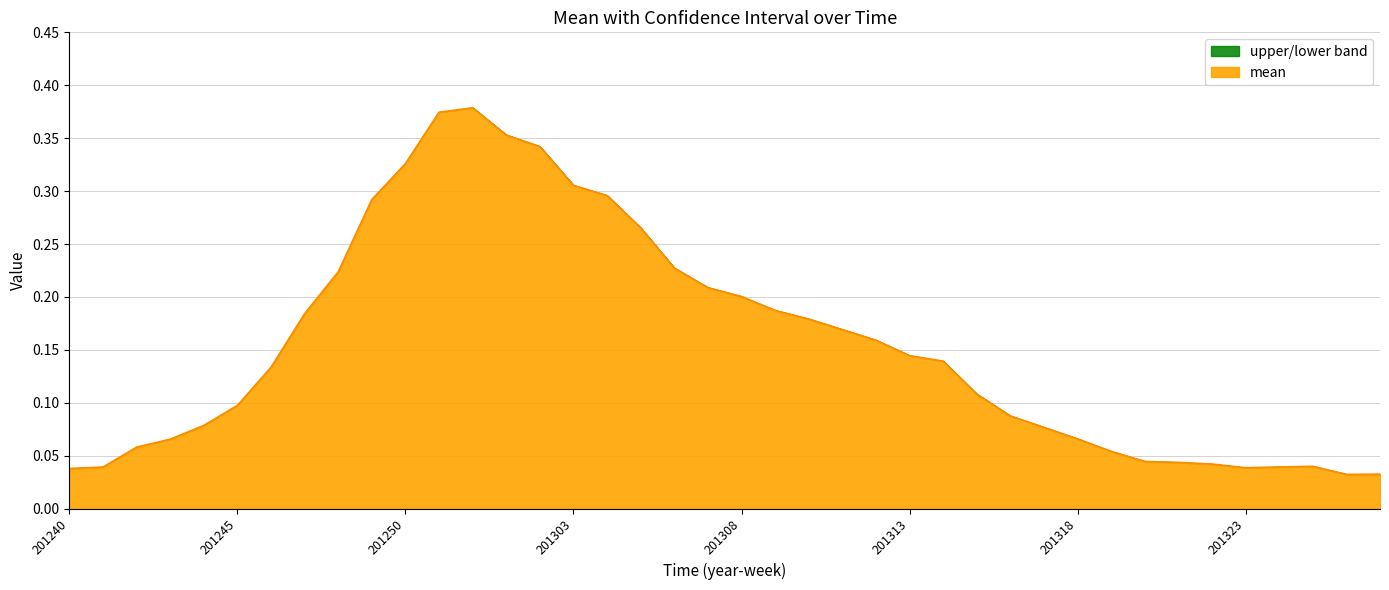

At 201325, list the series in order from largest to smallest.

mean, lower, upper